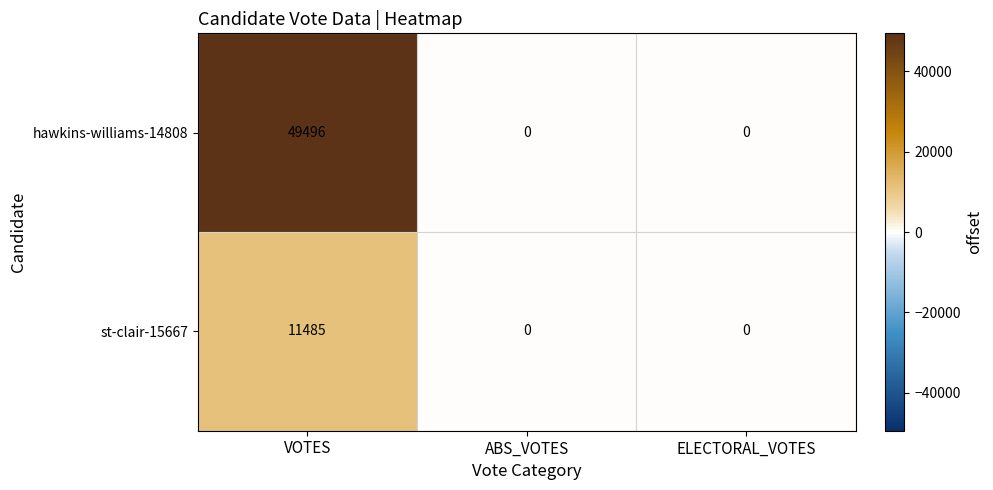

True or false: hawkins-williams-14808 has a value of 0 at ELECTORAL_VOTES.

True